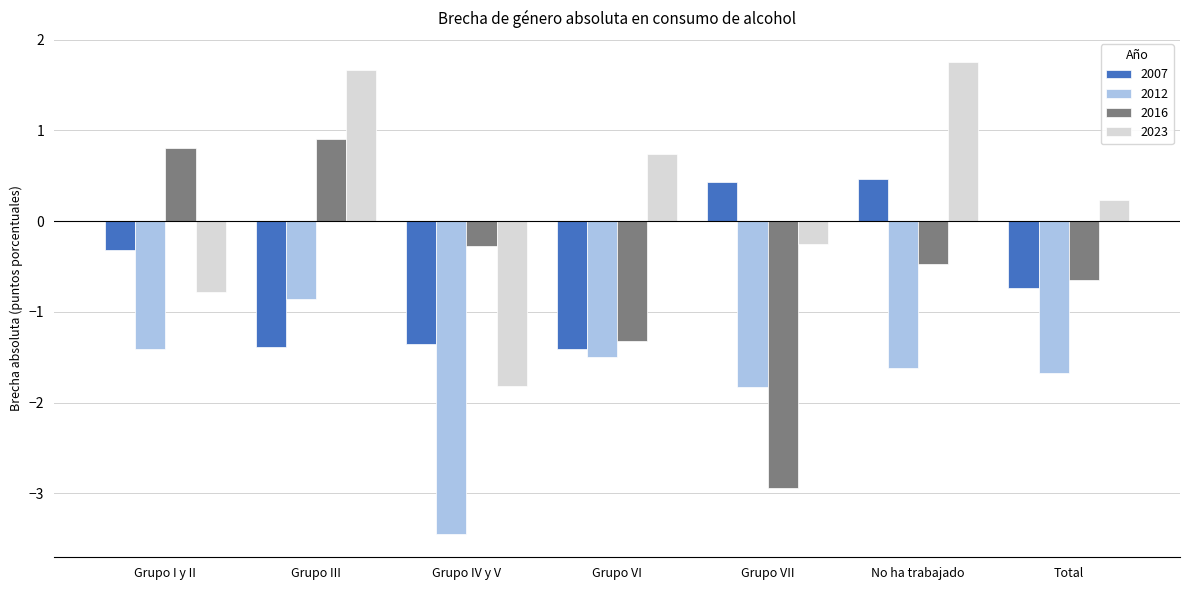

Is it true that 2012 equals -1.8 at Grupo VII?

True